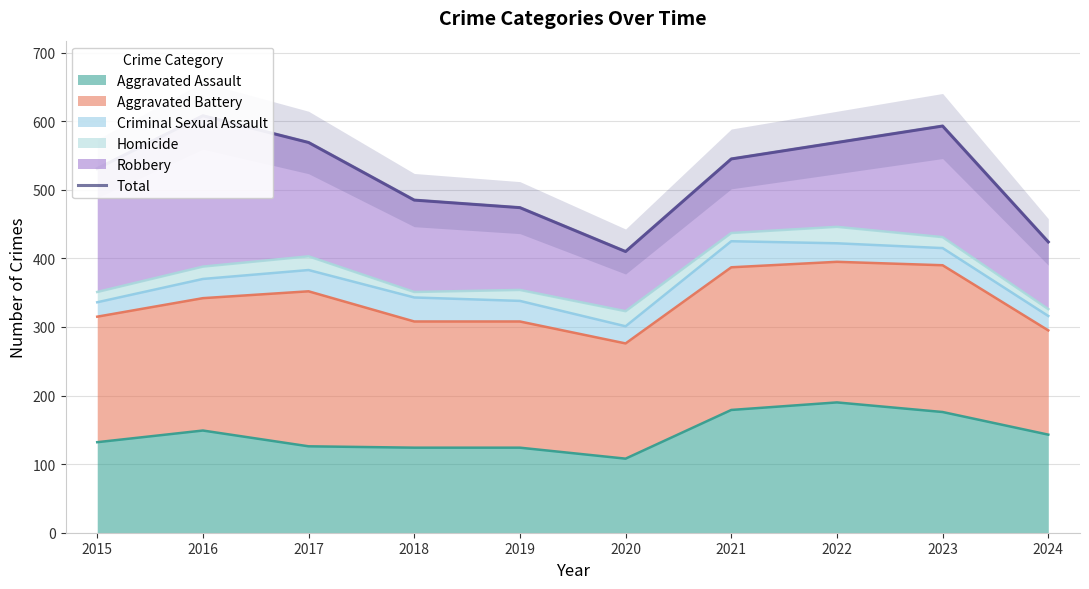

Reading left to right, extract all data points from this chart.

531	608	569	485	474	410	545	569	593	424